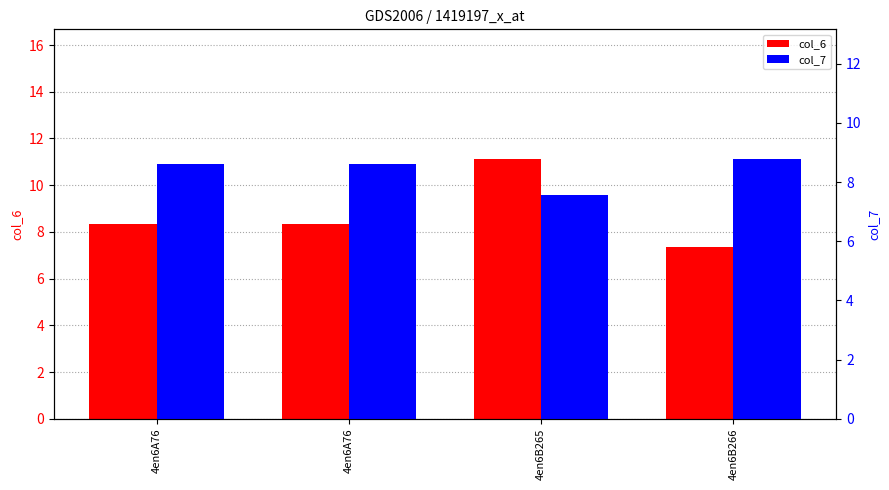

What is the average value of the col_6 series?

8.8